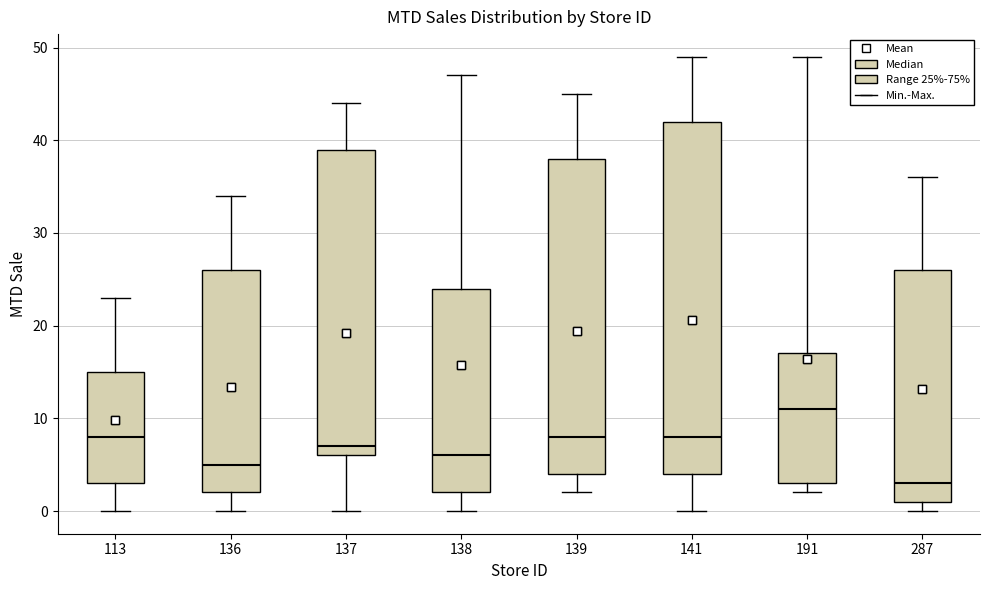

Reading left to right, read every box against the y-axis: the position of its median line, the range the box covers, and the ends of its whiskers. The values are not printed on the chart, so give them approximately, as read against the axis.

113: median 8, box 3 to 15, whiskers 0 to 23
136: median 5, box 2 to 26, whiskers 0 to 34
137: median 7, box 6 to 39, whiskers 0 to 44
138: median 6, box 2 to 24, whiskers 0 to 47
139: median 8, box 4 to 38, whiskers 2 to 45
141: median 8, box 4 to 42, whiskers 0 to 49
191: median 11, box 3 to 17, whiskers 2 to 49
287: median 3, box 1 to 26, whiskers 0 to 36